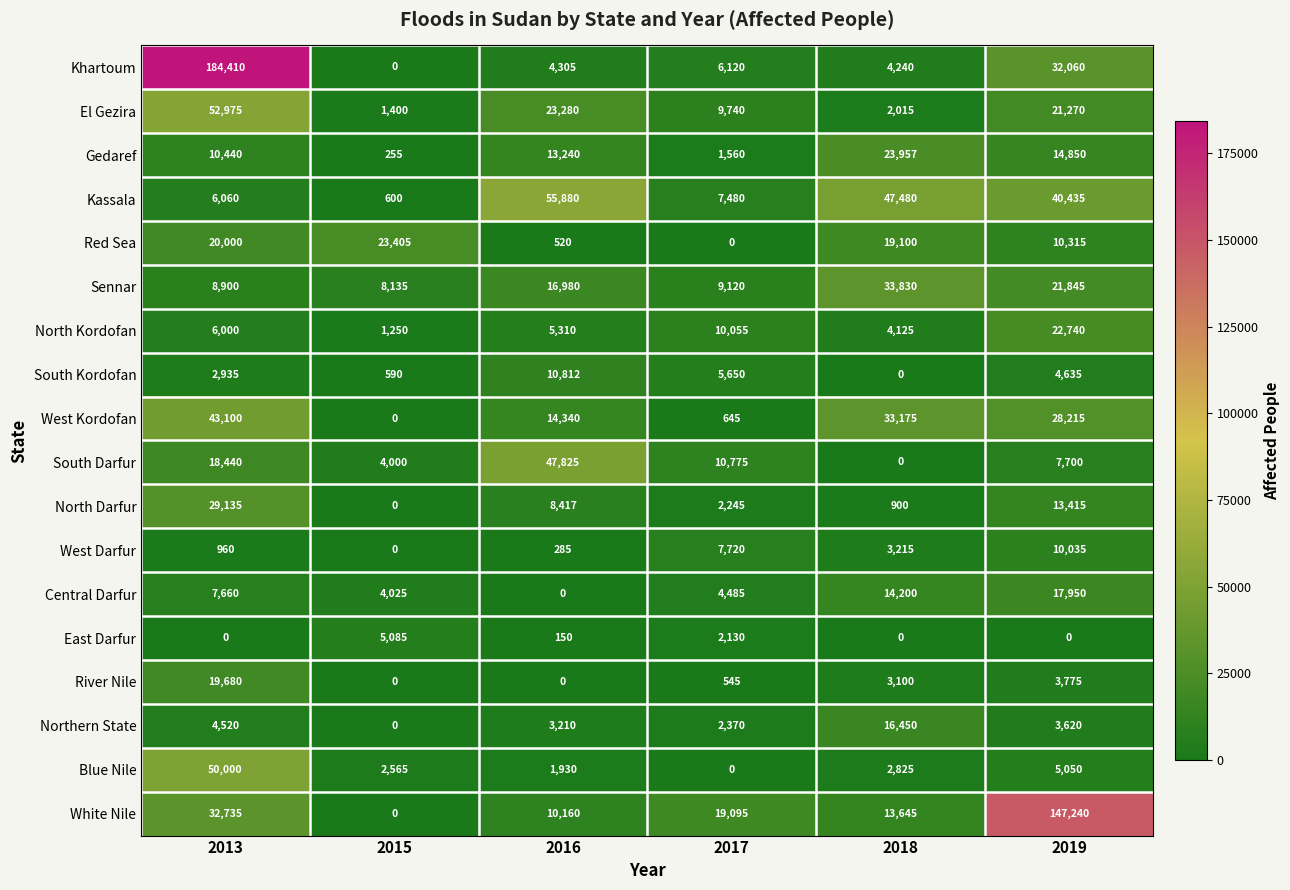

At which category is the sum across all series the highest?

2013